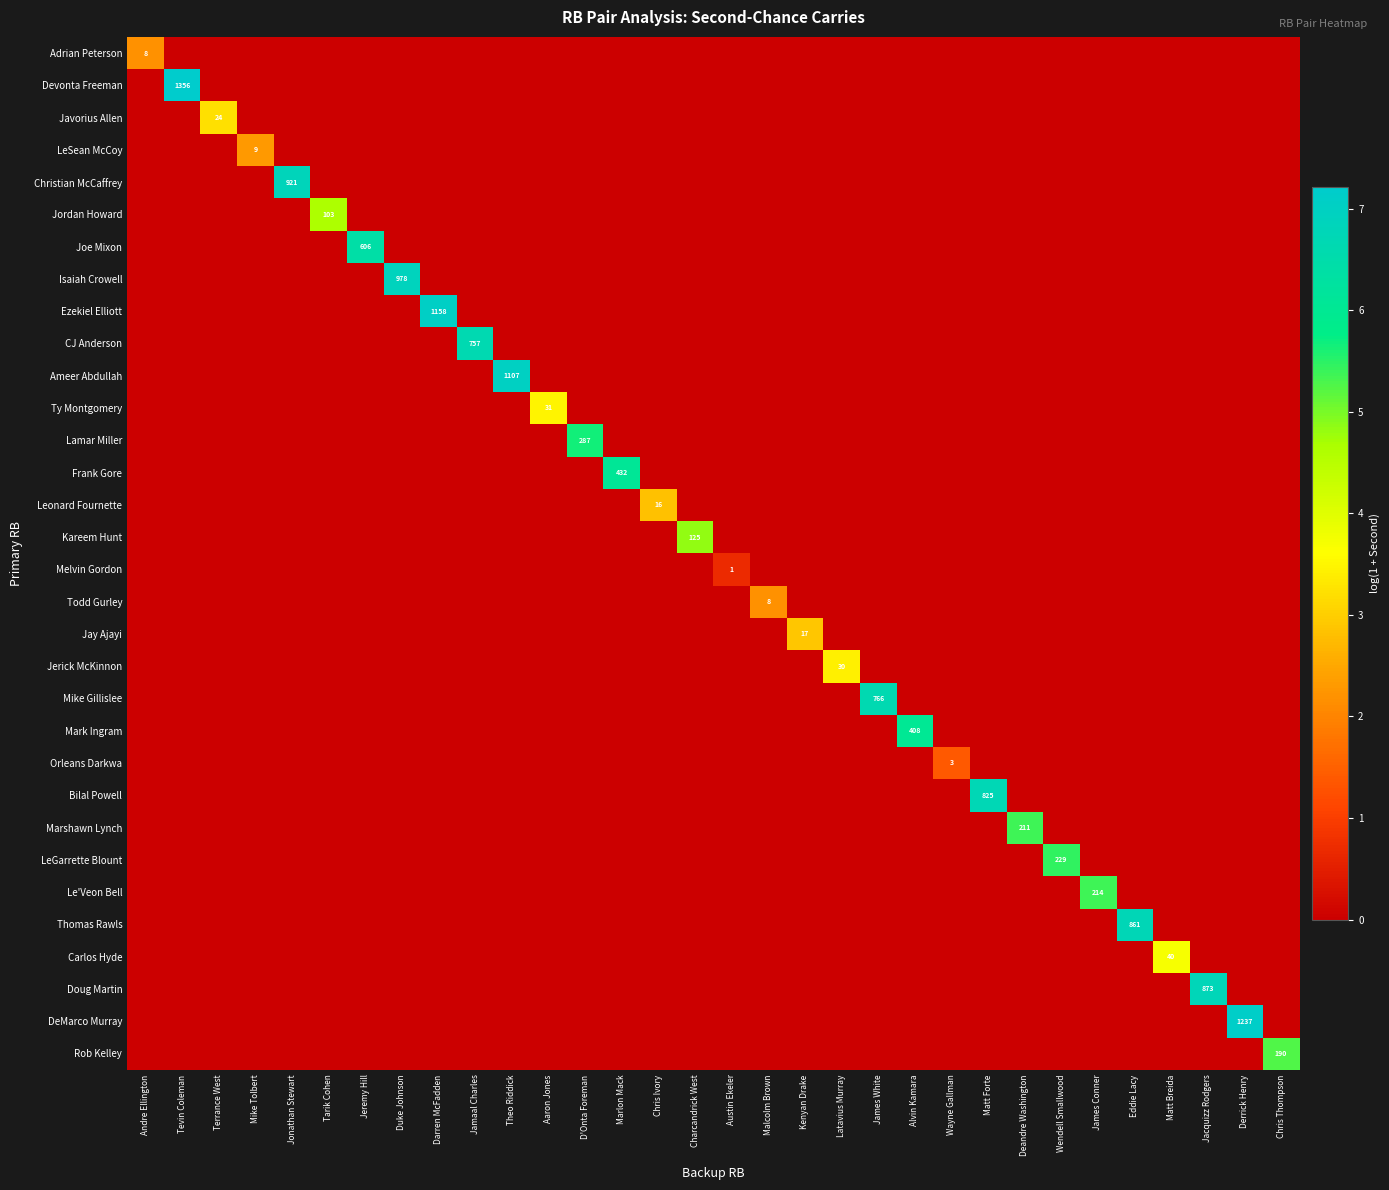

What is the difference between the maximum and minimum values in the Orleans Darkwa series?

1.4